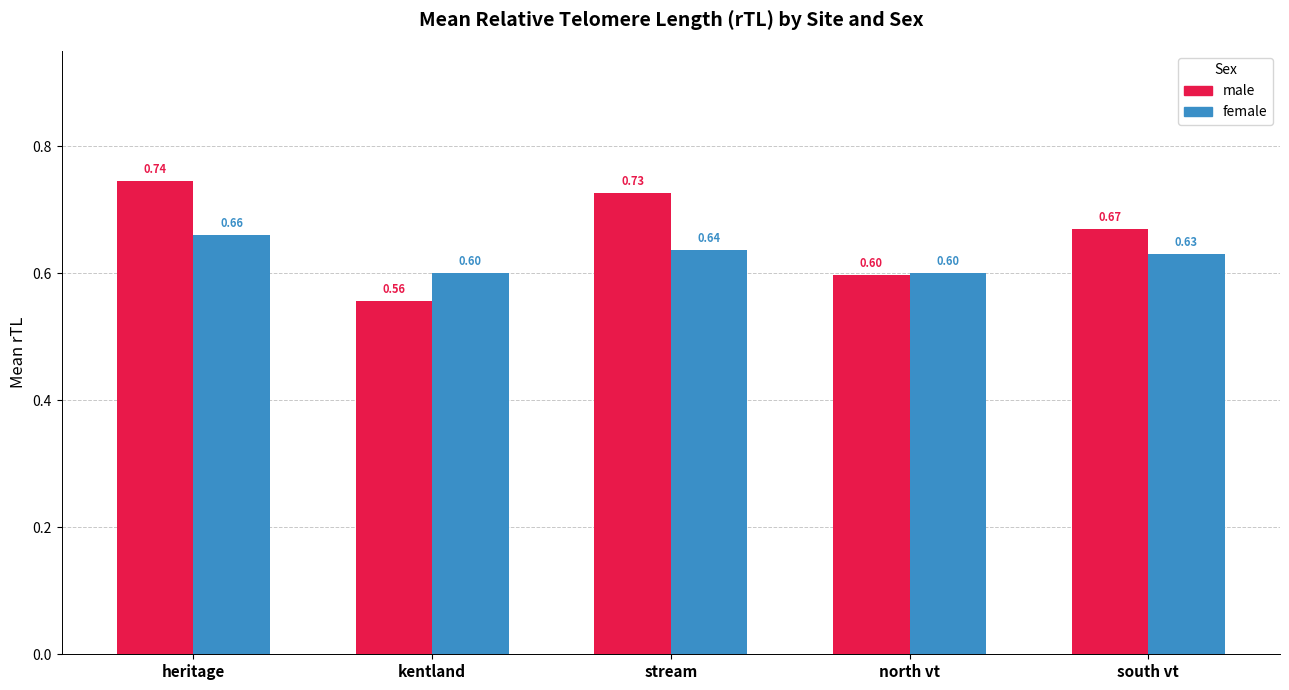

How many bars are there in total?

10